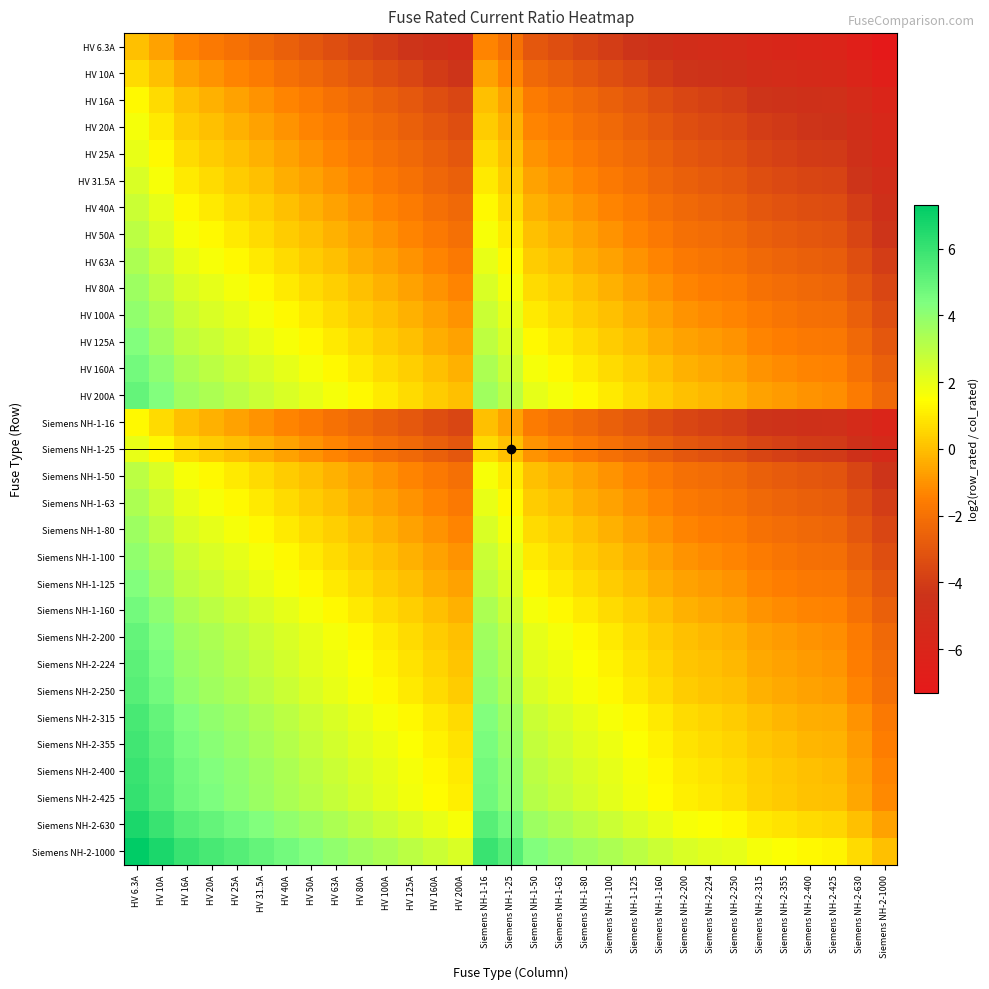

At which category is the sum across all series the highest?

HV 6.3A